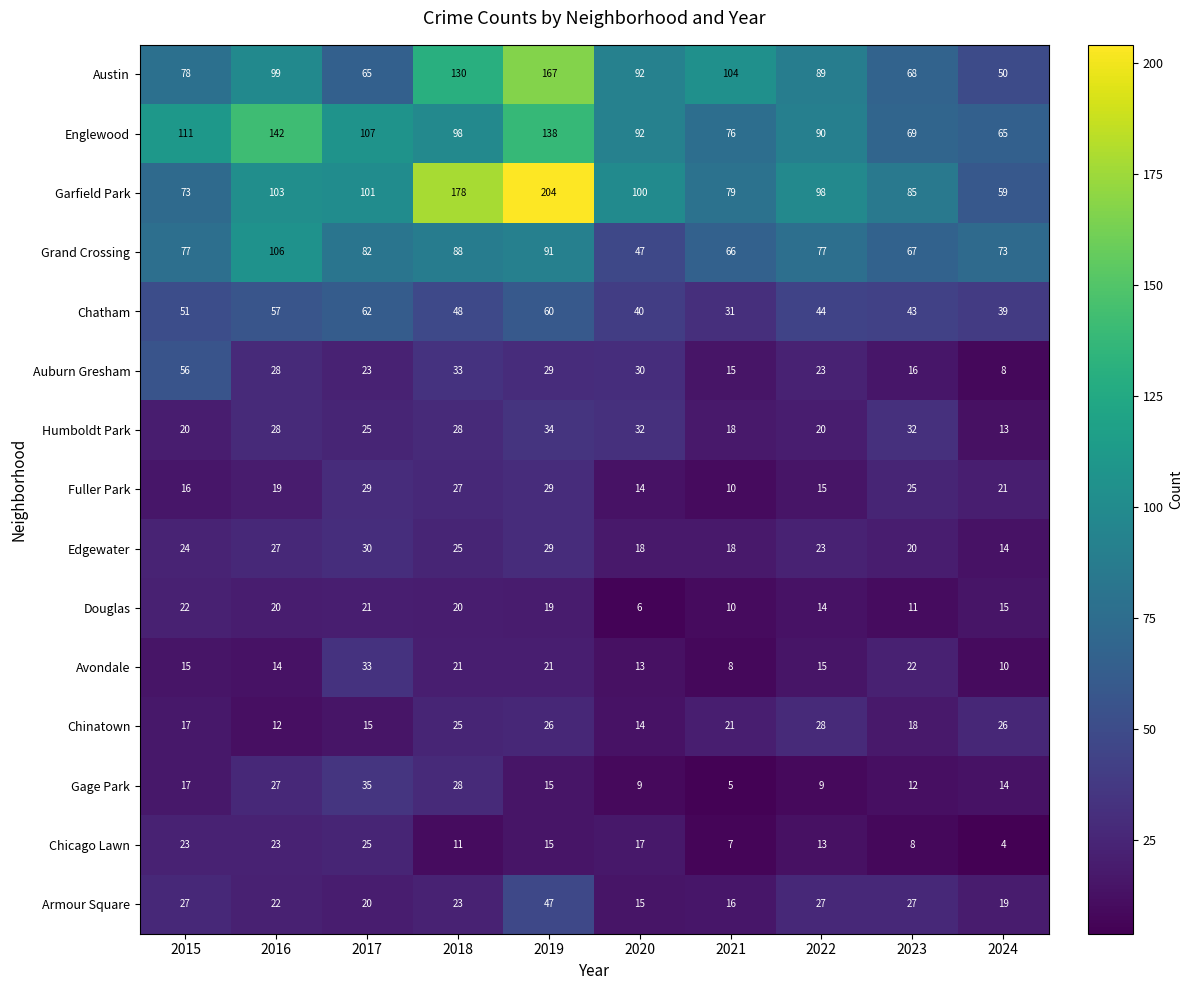

List the series in order of their peak value, highest first.

Garfield Park, Austin, Englewood, Grand Crossing, Chatham, Auburn Gresham, Armour Square, Gage Park, Humboldt Park, Avondale, Edgewater, Fuller Park, Chinatown, Chicago Lawn, Douglas